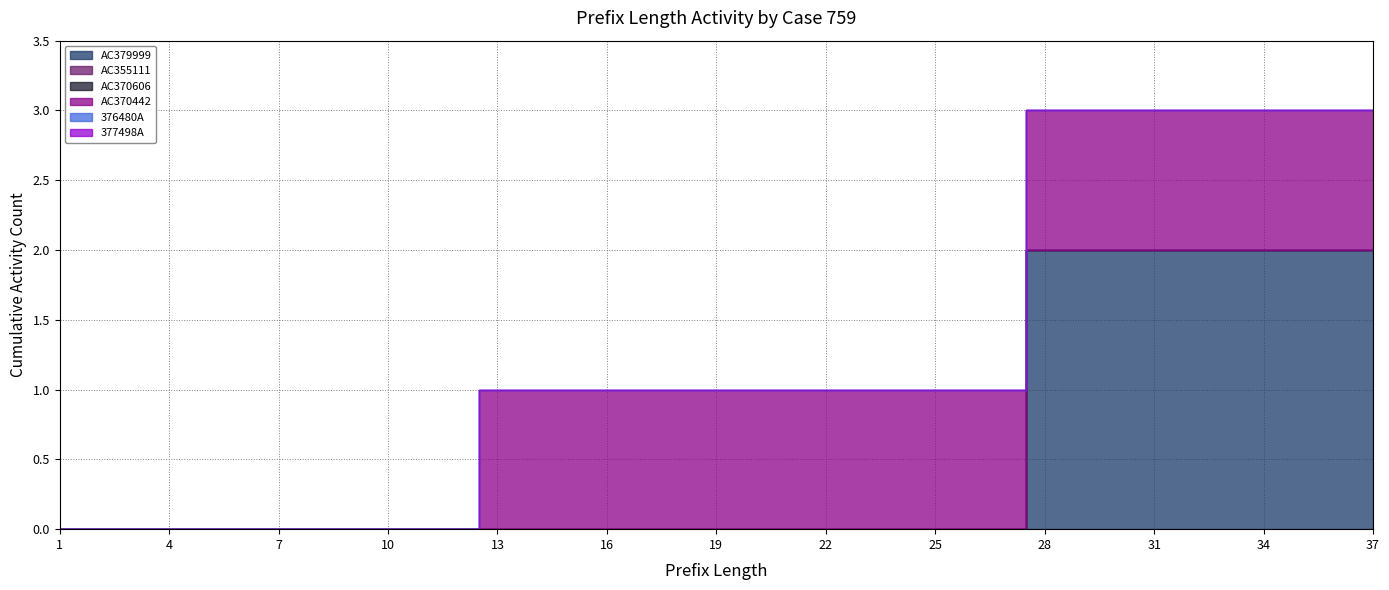

At how many categories does at least one series exceed 0?

25